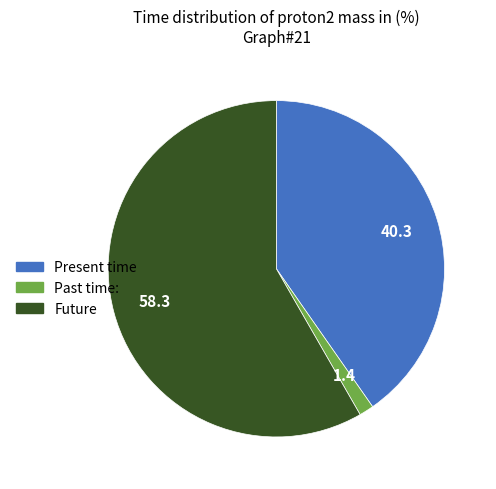

Which slice is the smallest?

Past time: